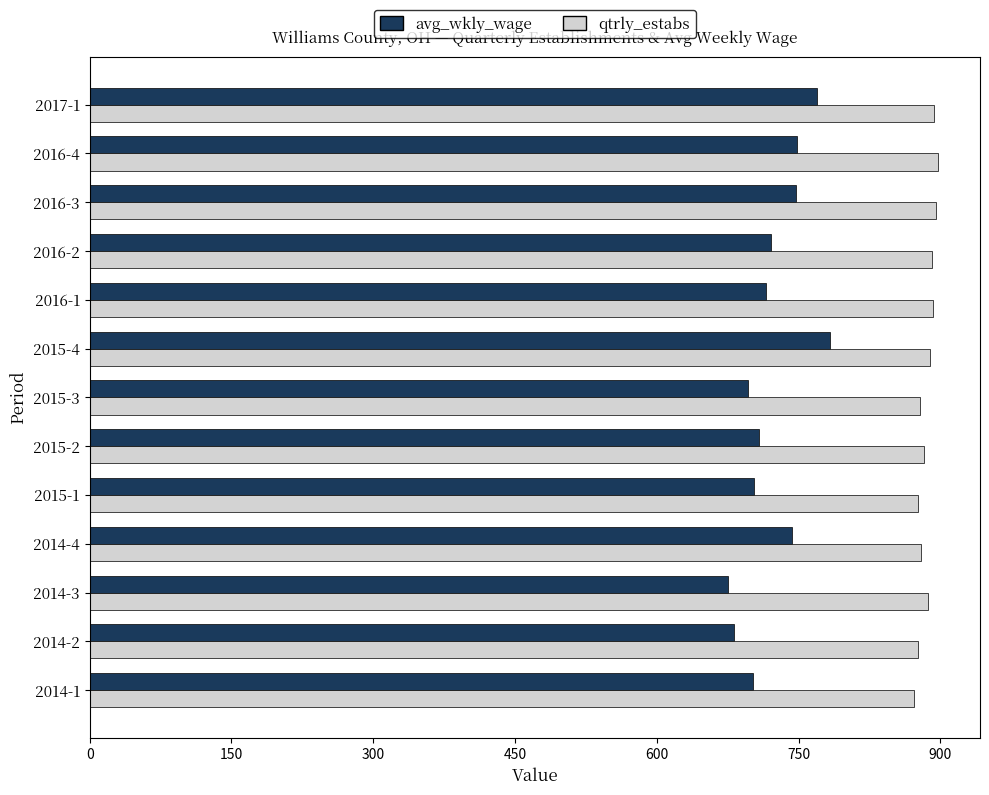

What is the smallest value displayed?

675